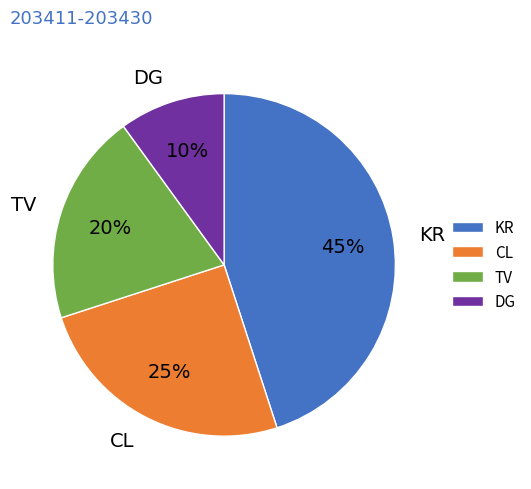

To the nearest percent, what portion does KR represent?

45%